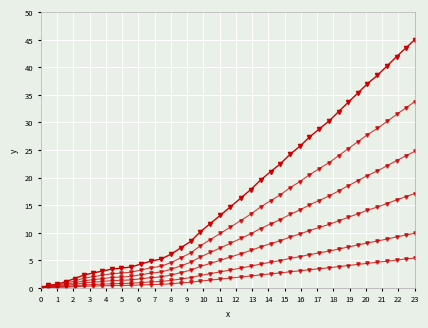

How many data points does each series have?

40